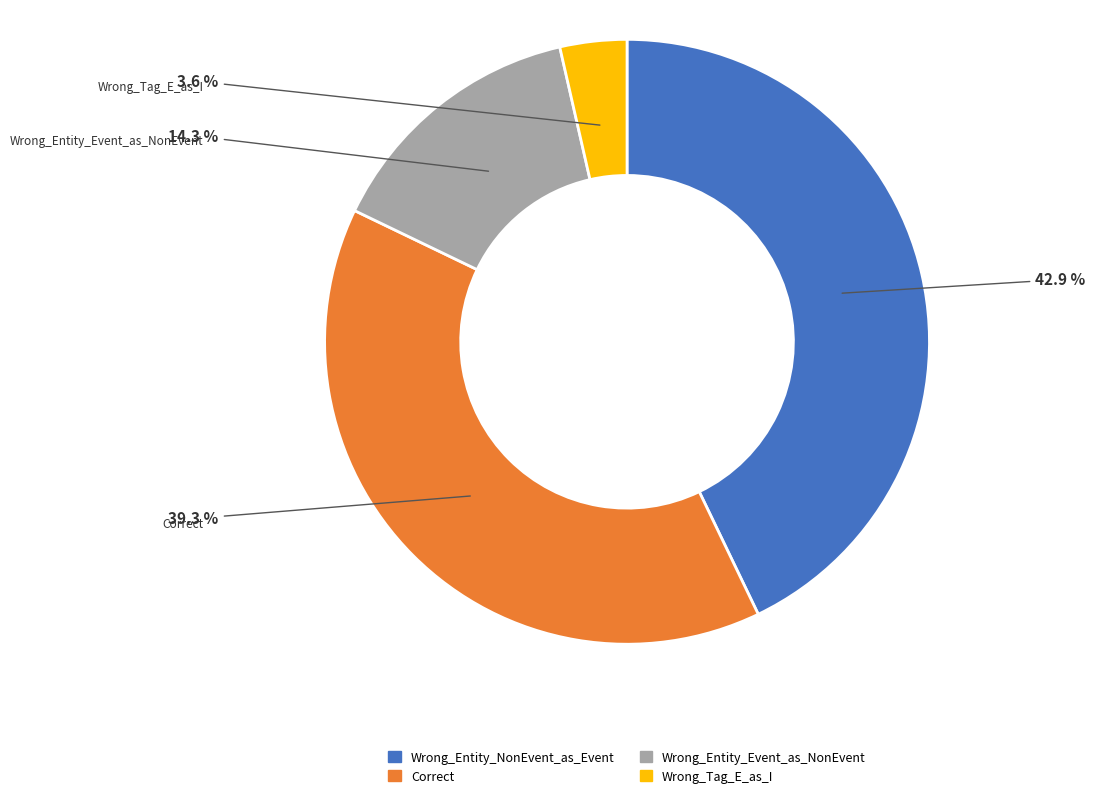

Count the number of slices in the pie.

4